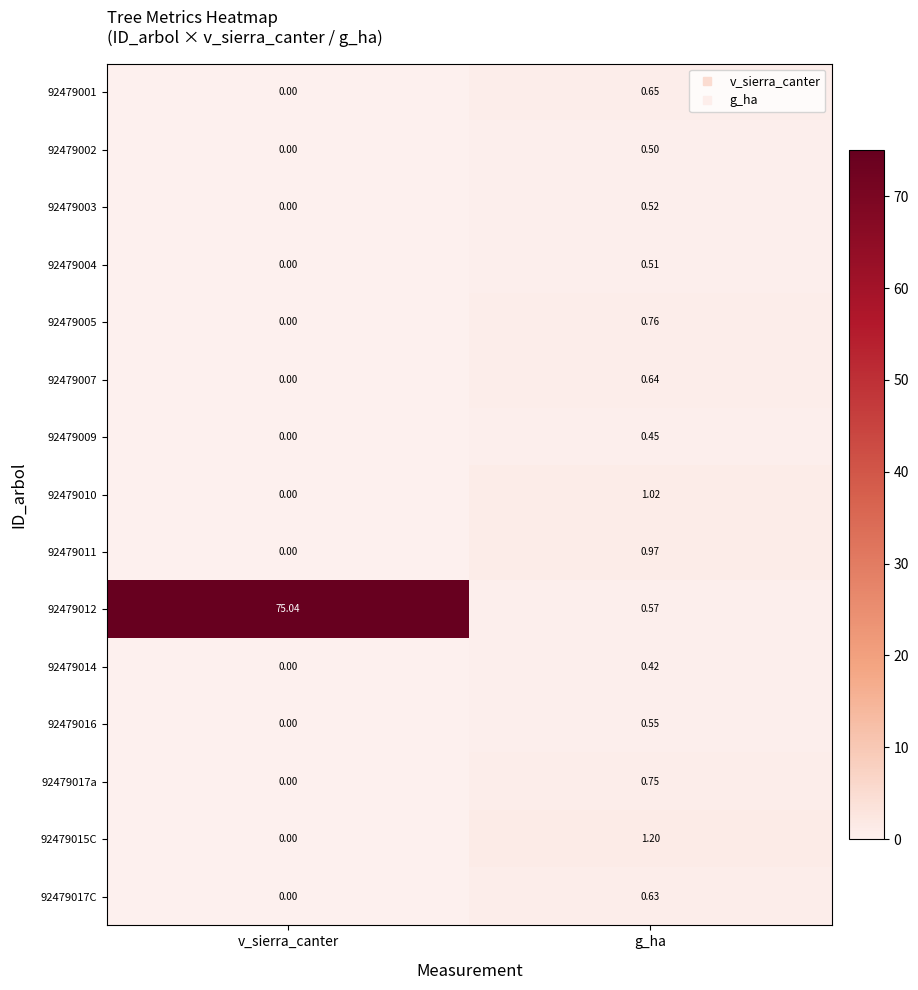

At which label does 92479004 reach its peak?

g_ha